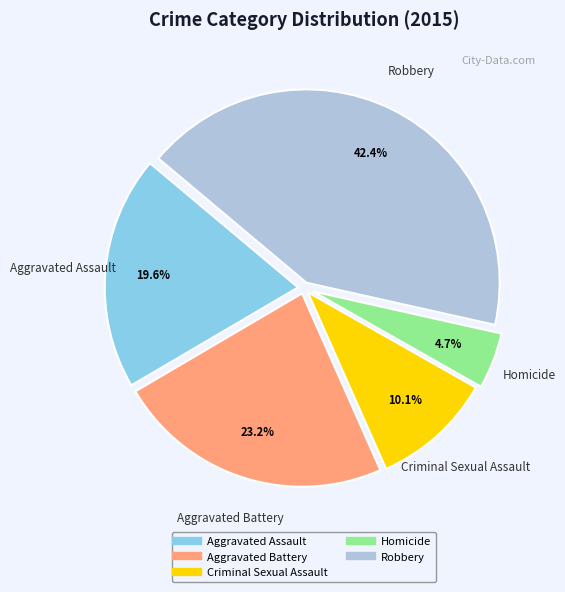

Does Aggravated Assault account for over 50% of the chart?

No